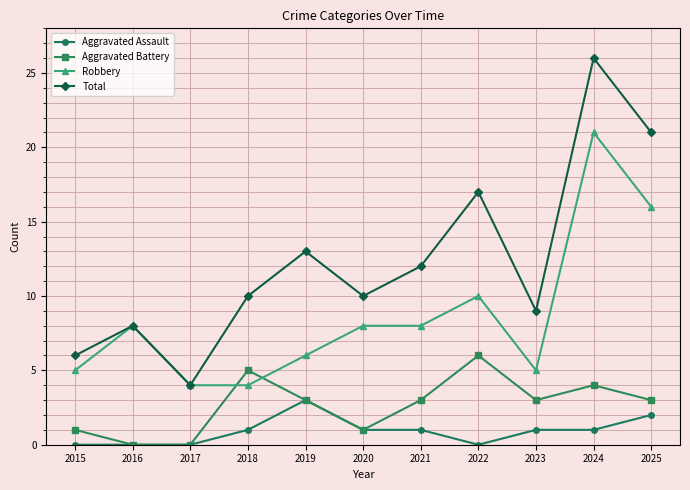

Is the value of Robbery at 2024 greater than the value of Aggravated Assault at 2015?

Yes